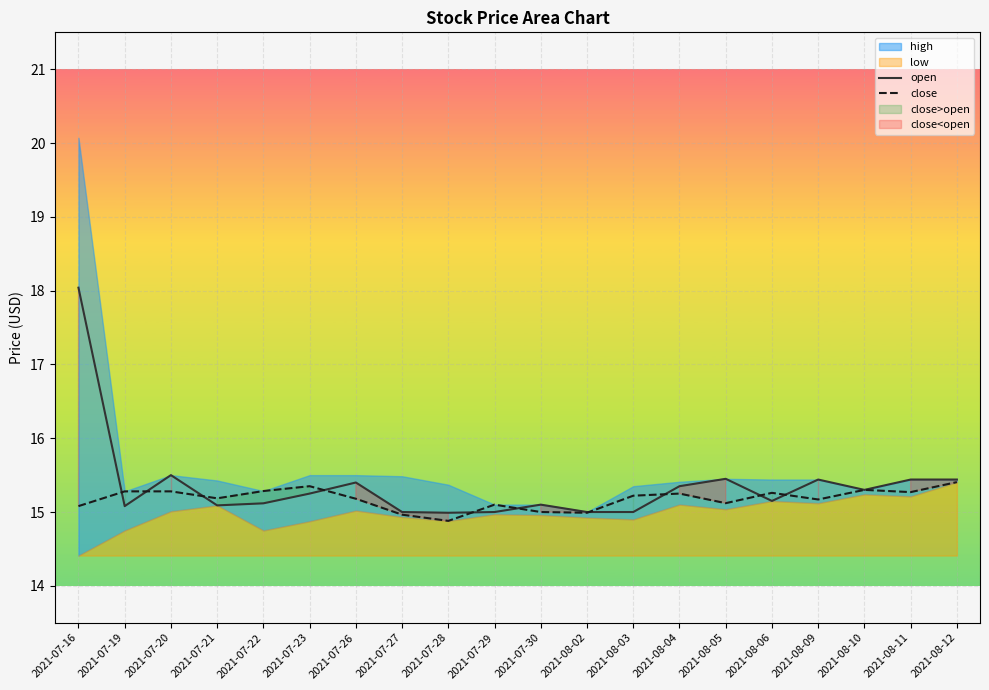

True or false: close and open cross at least once.

True